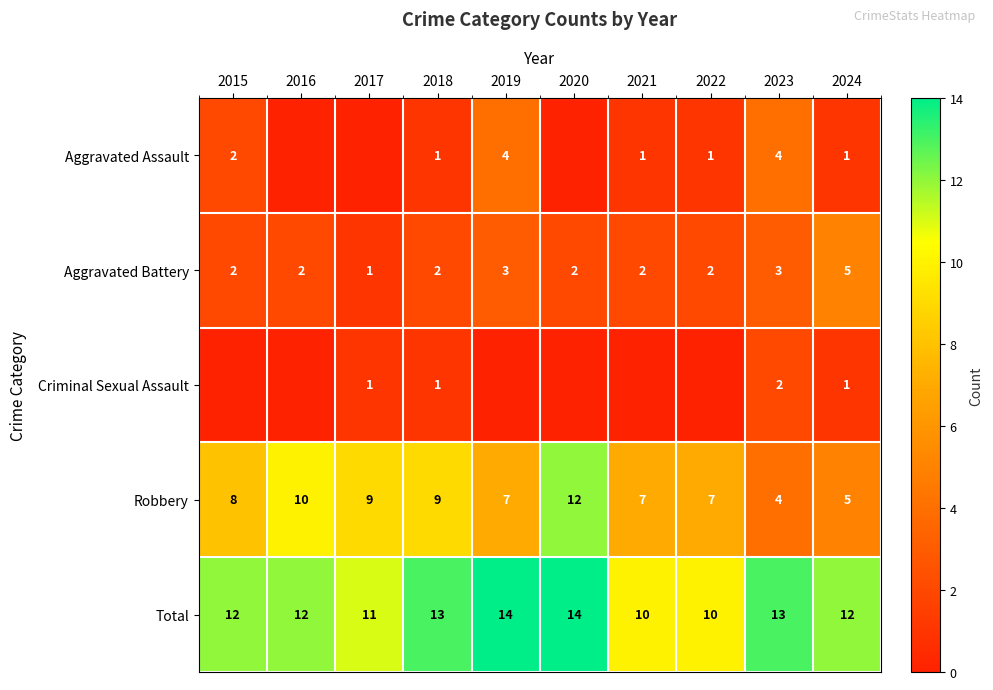

What is the difference between the second highest and minimum values in the Robbery series?

6